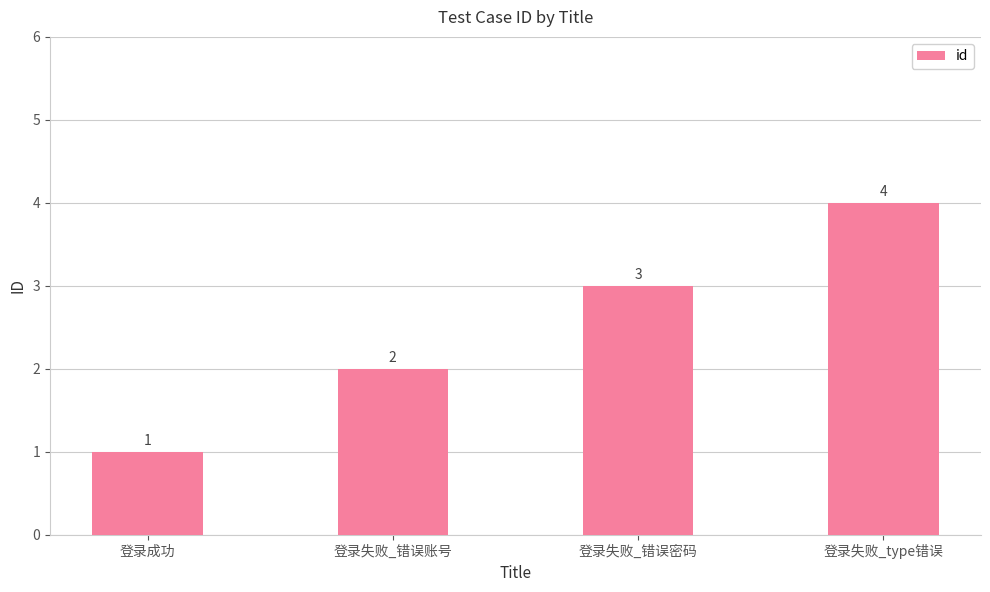

What value does the data have at 登录失败_type错误?

4